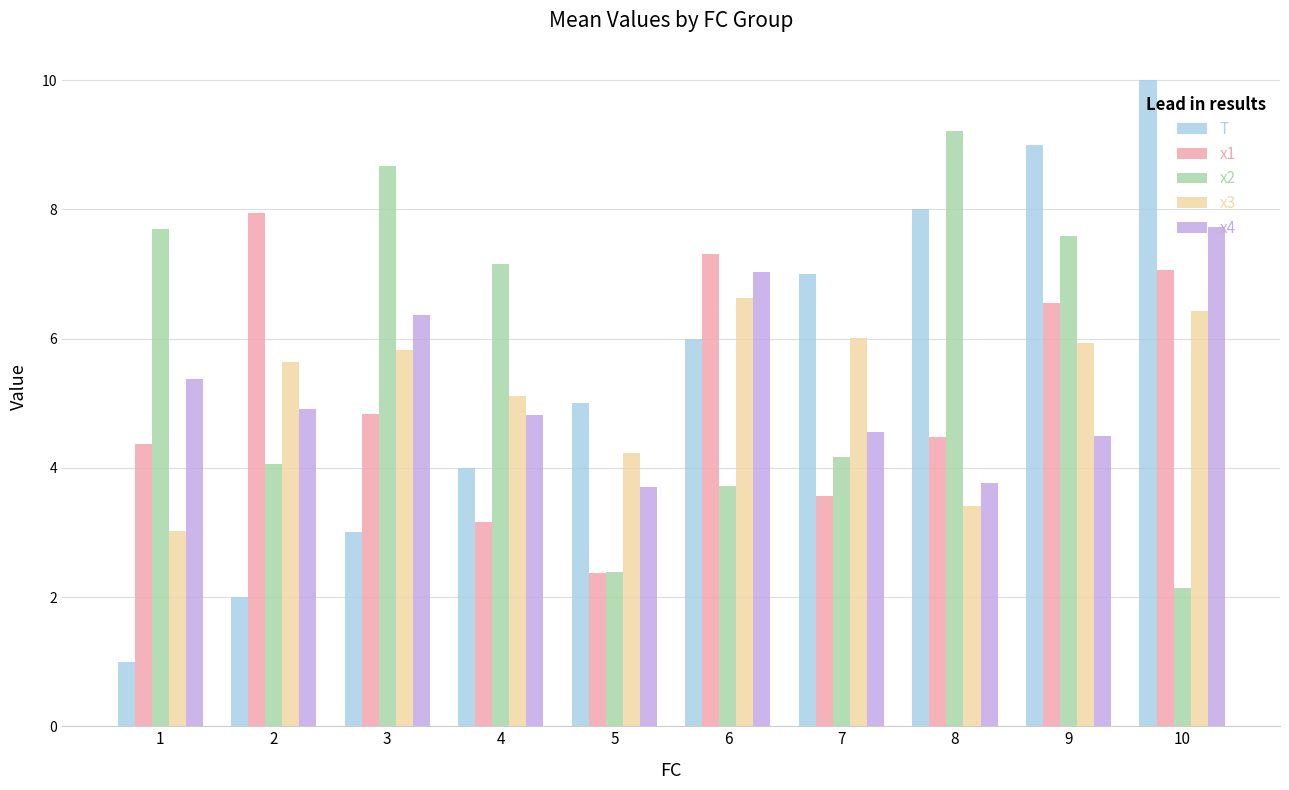

What is the sum of all x4 values?

52.7